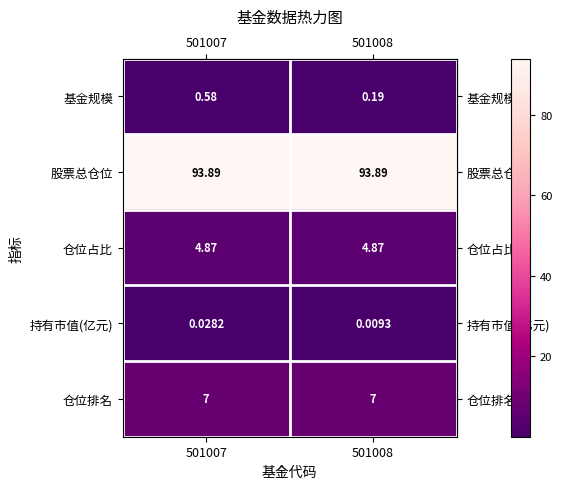

How many data points does each series have?

2